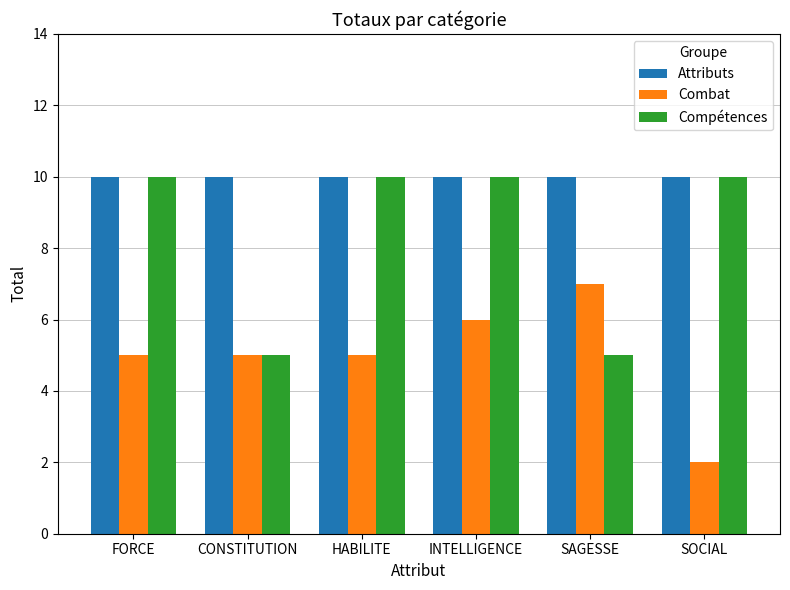

At SAGESSE, list the series in order from smallest to largest.

Compétences, Combat, Attributs